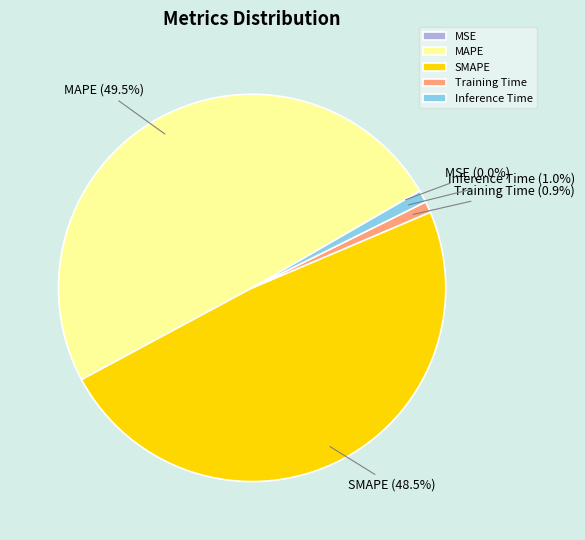

Which slice is the largest?

MAPE